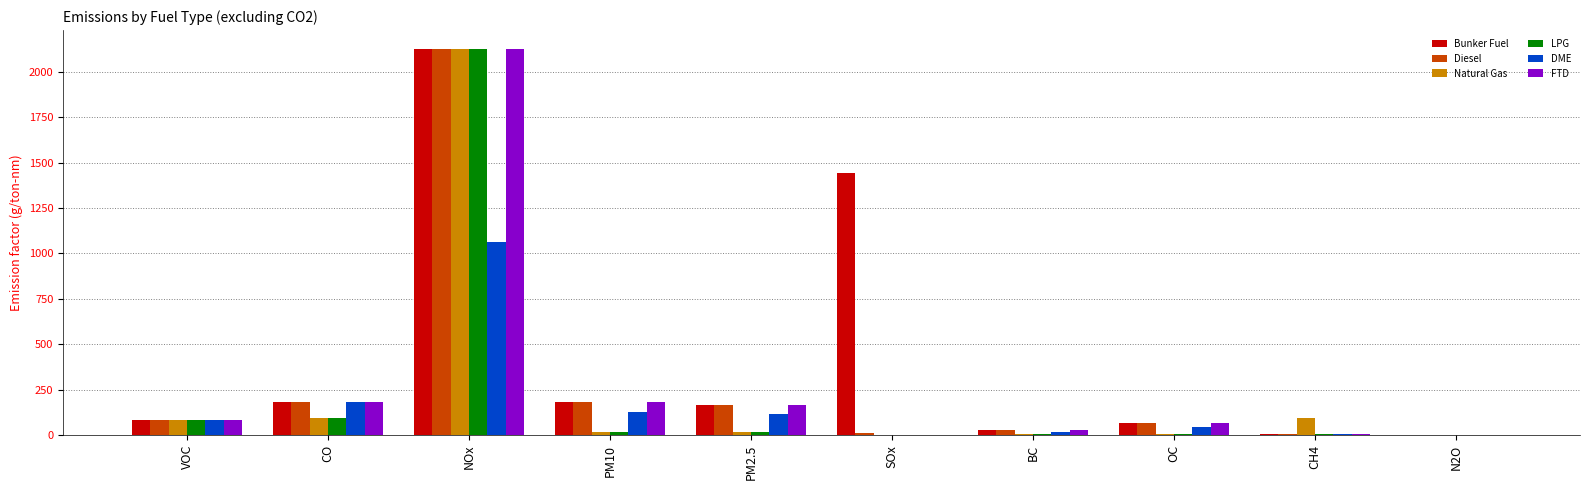

What are all the series names shown in the legend?

Bunker Fuel, Diesel, Natural Gas, LPG, DME, FTD